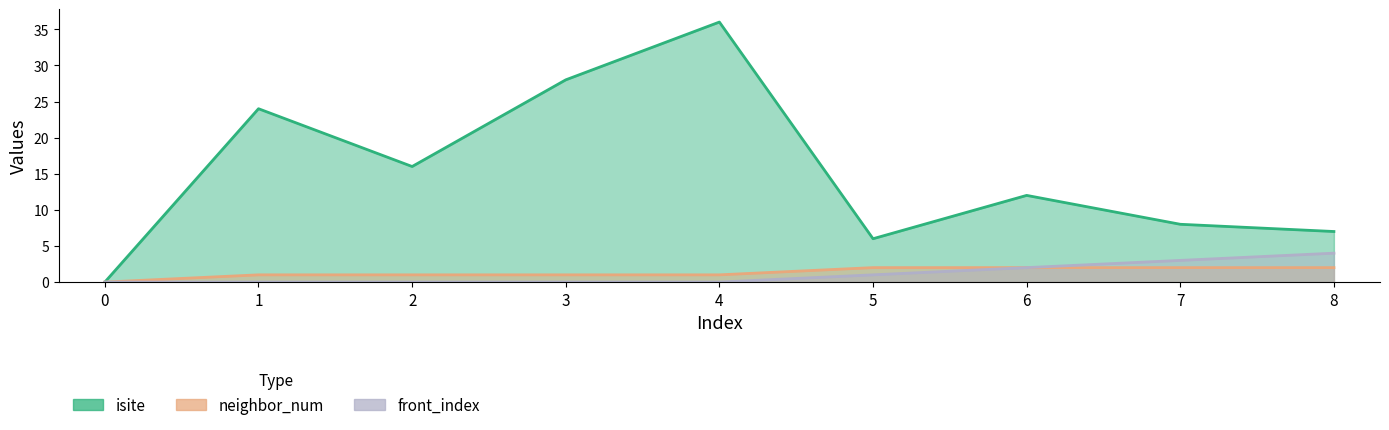

Read the front_index value at 6.

2